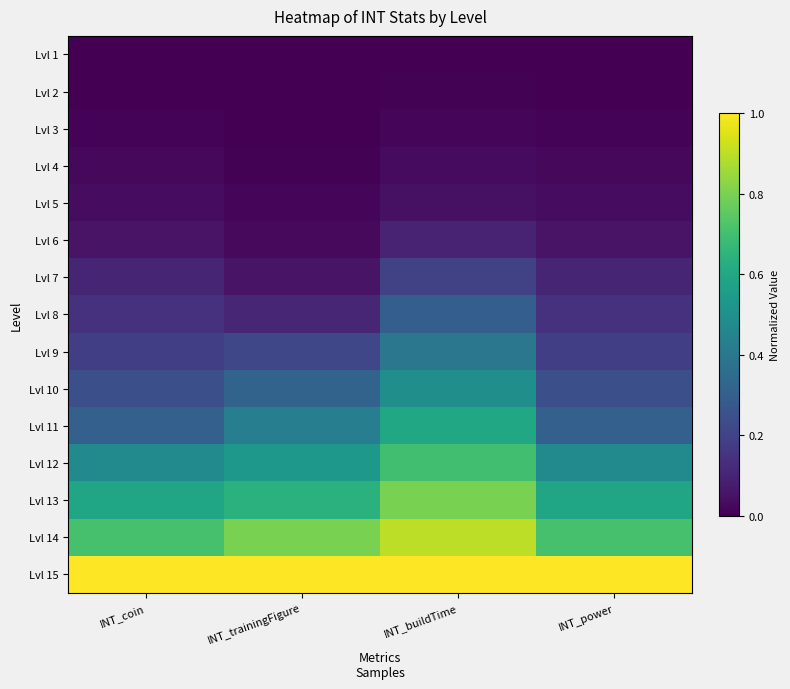

Which series has the largest total across all categories?

Lvl 15